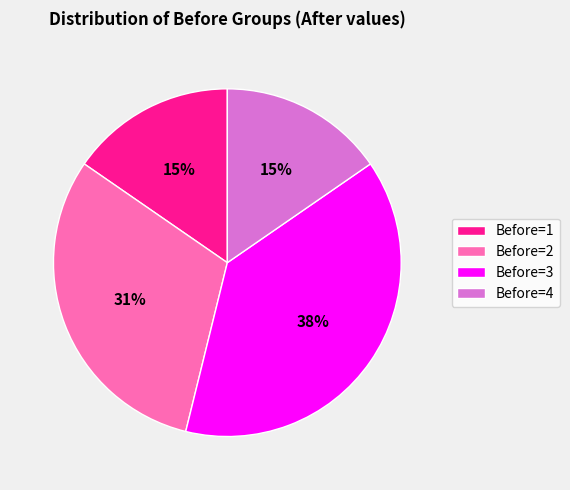

Which category has the biggest portion of the pie?

Before=3